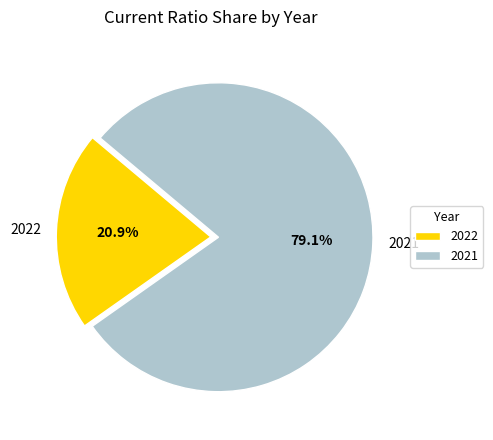

To the nearest percent, what portion does 2021 represent?

79%